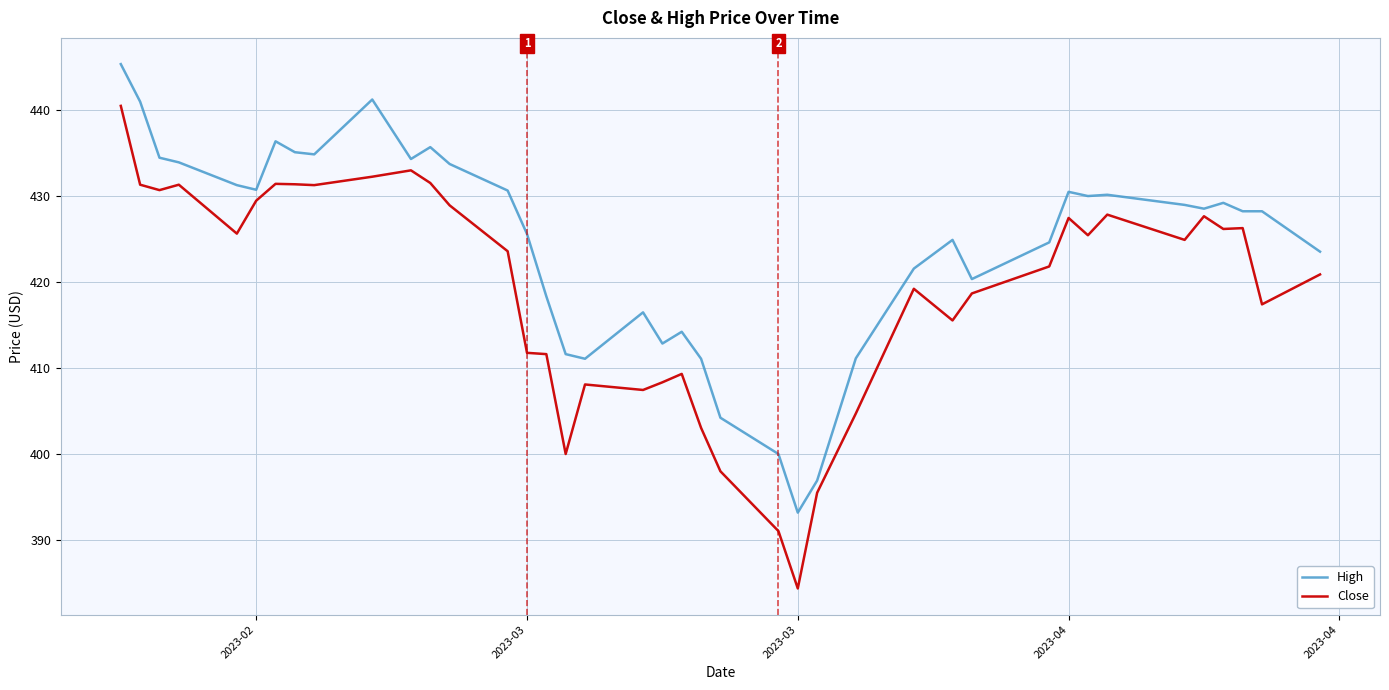

What is the difference between the maximum and minimum values in the Close series?

56.1